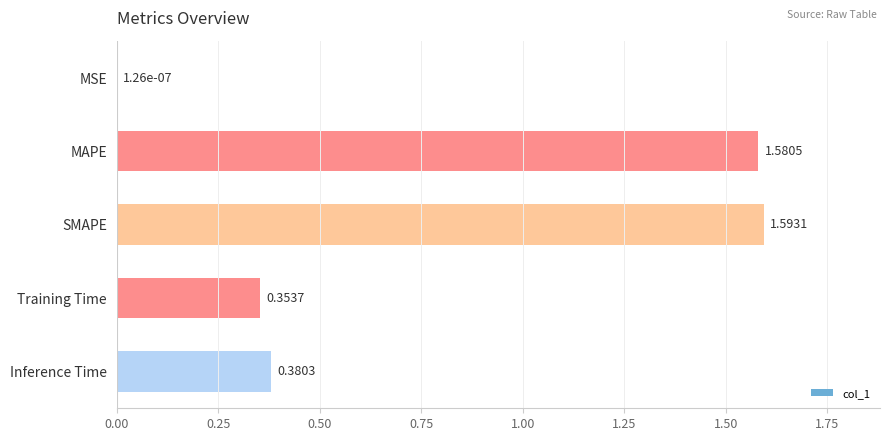

What is the sum of the values at MAPE and SMAPE?

3.2